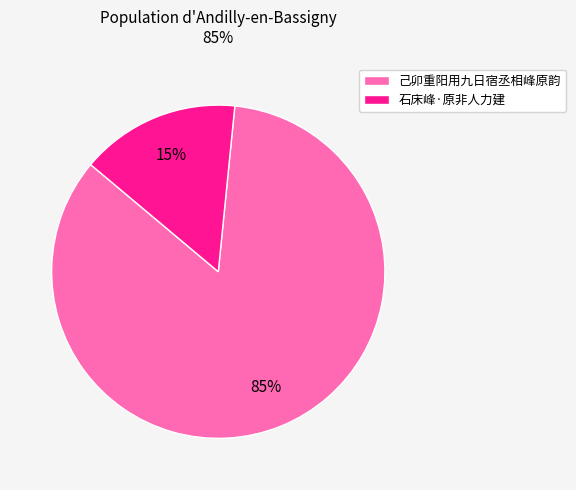

How many slices are in this pie chart?

2